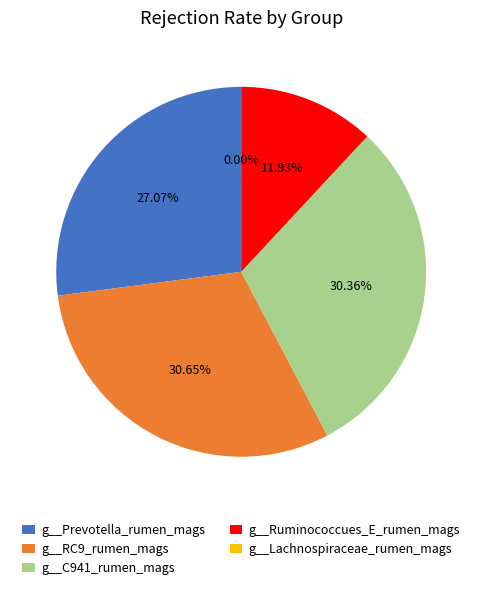

To the nearest percent, what is the combined percentage of g__RC9_rumen_mags and g__C941_rumen_mags?

61%